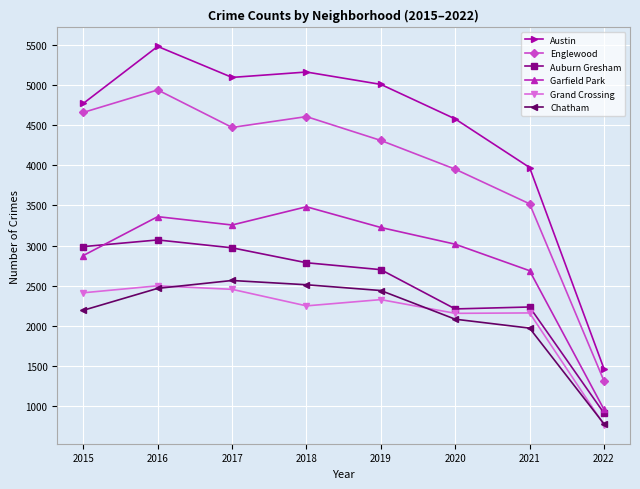

What value does the Chatham series have at 2015, to the nearest 50?

2200